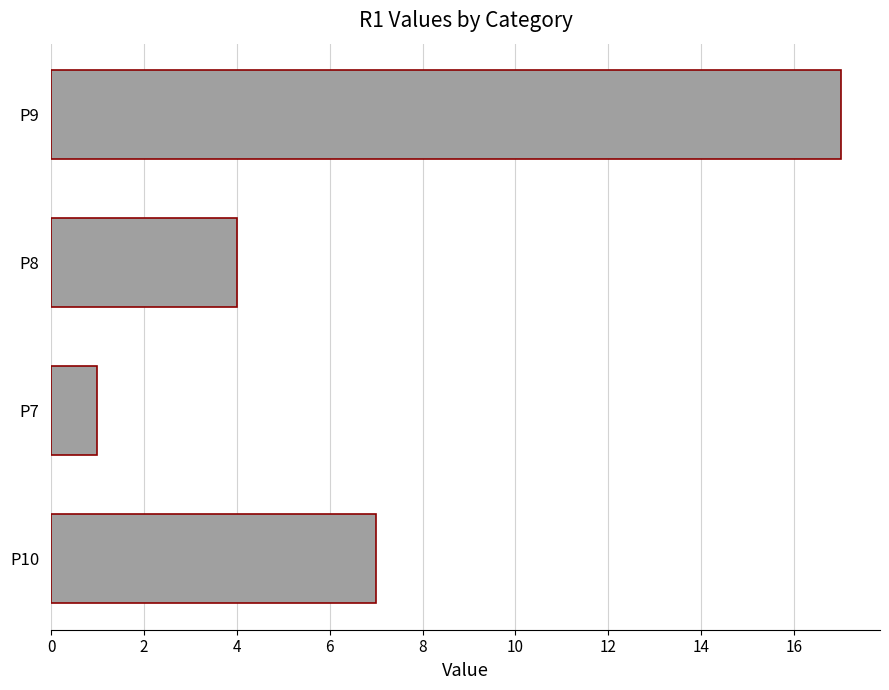

Rank the categories by value from lowest to highest.

P7, P8, P10, P9